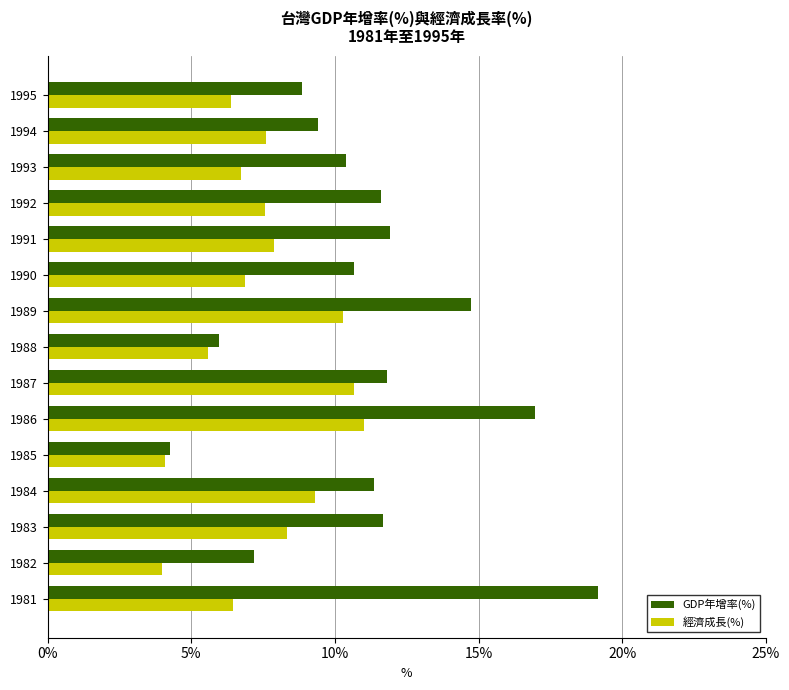

List the series in order of their overall mean, lowest first.

經濟成長(%), GDP年增率(%)